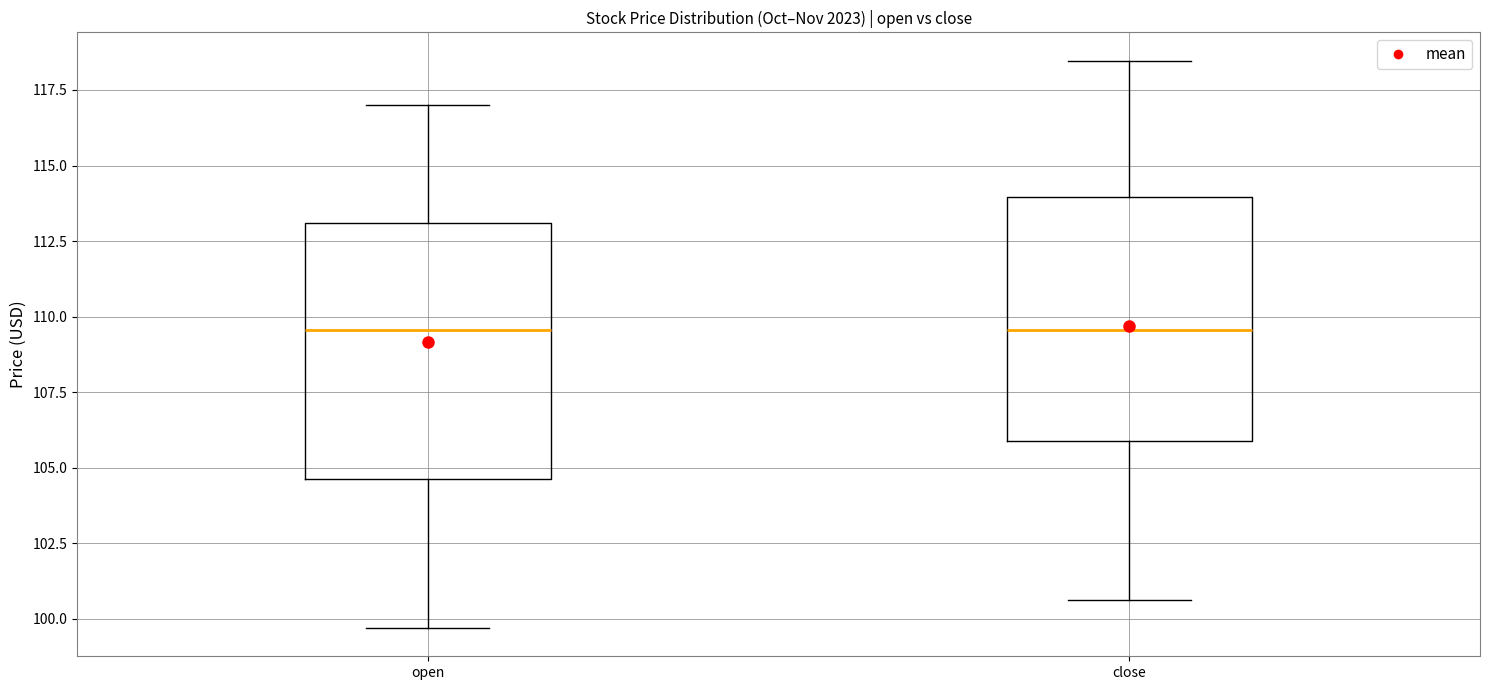

Where is the lower edge of the box for close on the y-axis? The values are not printed on the chart, so give them approximately, as read against the axis.

106.0